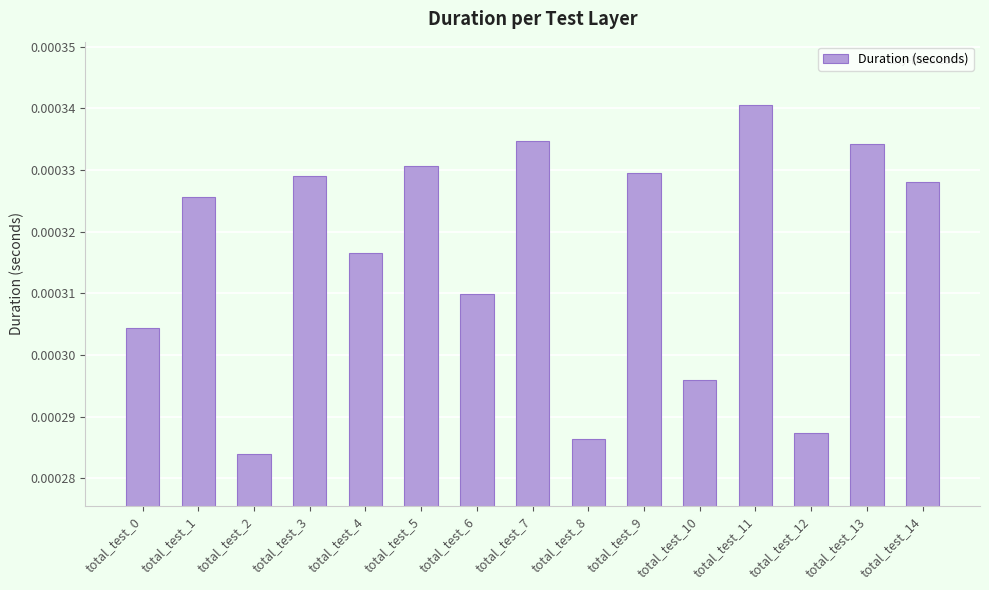

Which label corresponds to the smallest value in the chart?

total_test_2